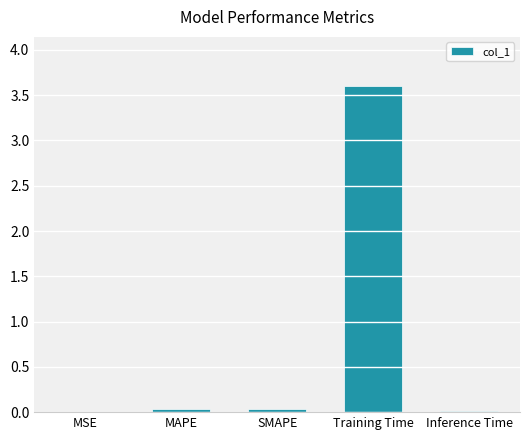

What is the greatest value displayed?

3.6